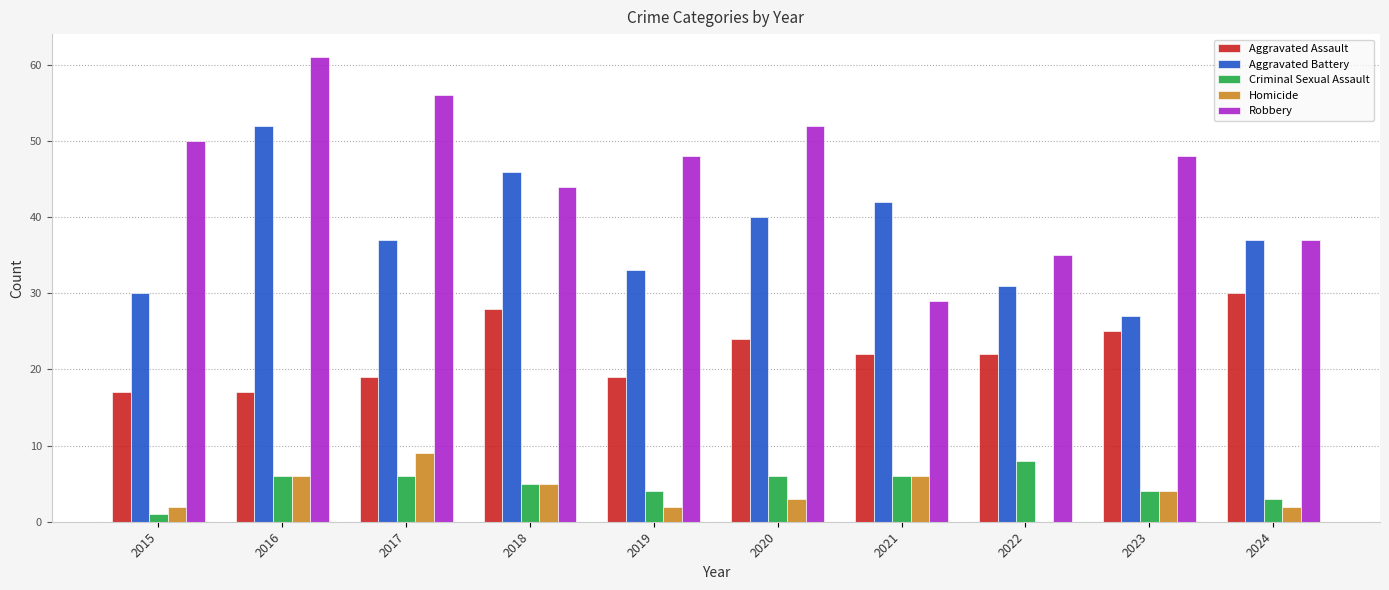

Read the Criminal Sexual Assault value at 2022.

8